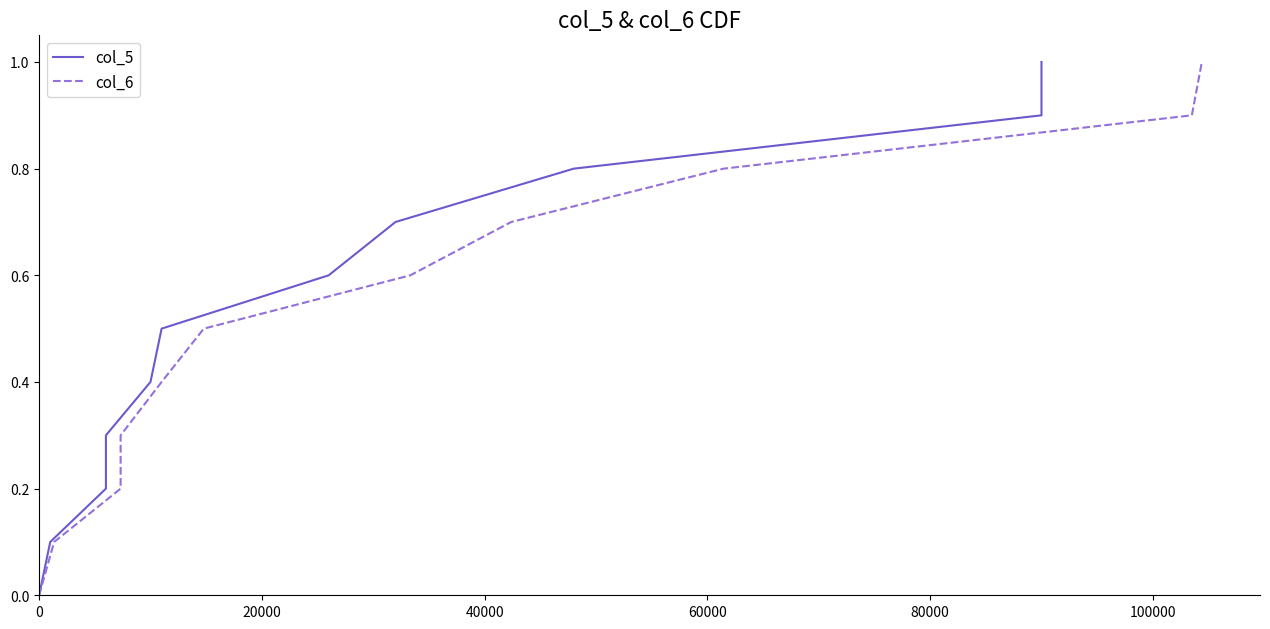

True or false: col_6 has more than 1 interior local peaks.

False